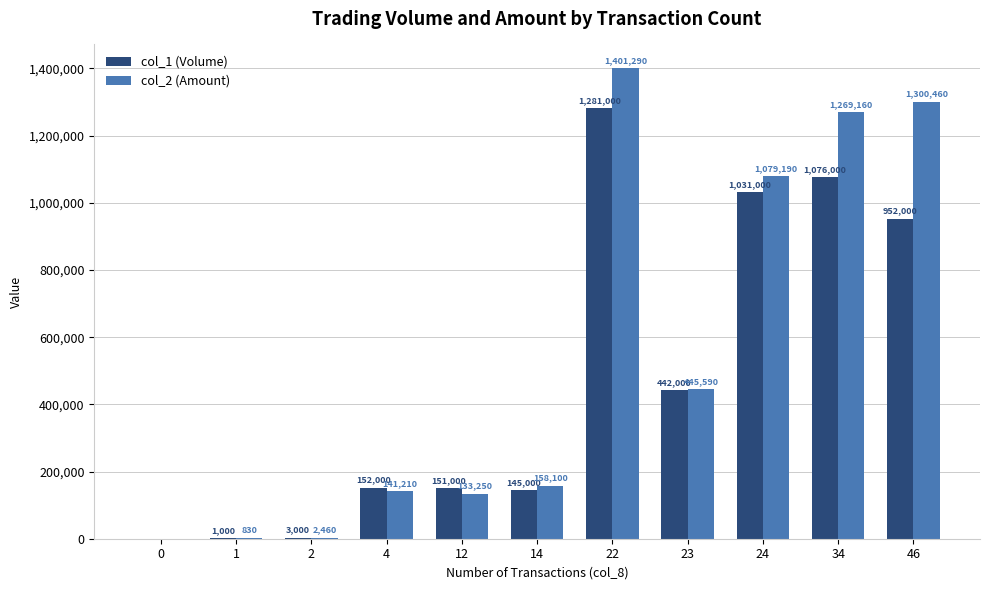

Does the chart contain stacked bars?

No